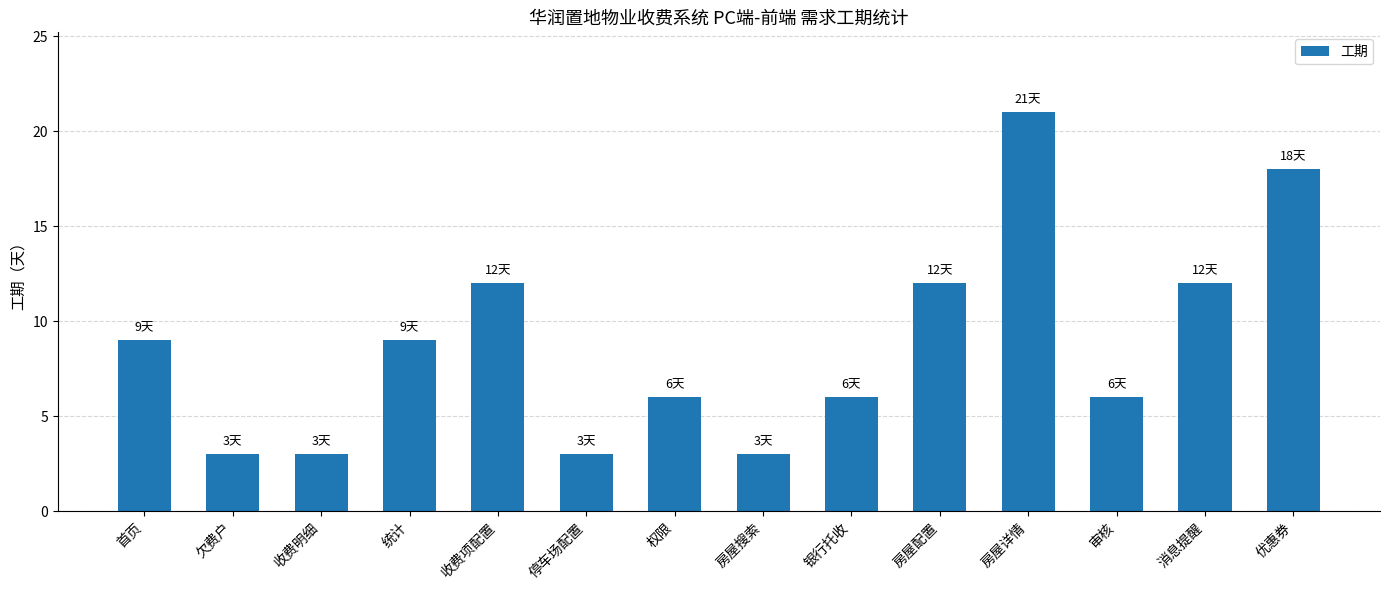

What is the sum of the values at 统计 and 房屋搜索?

12